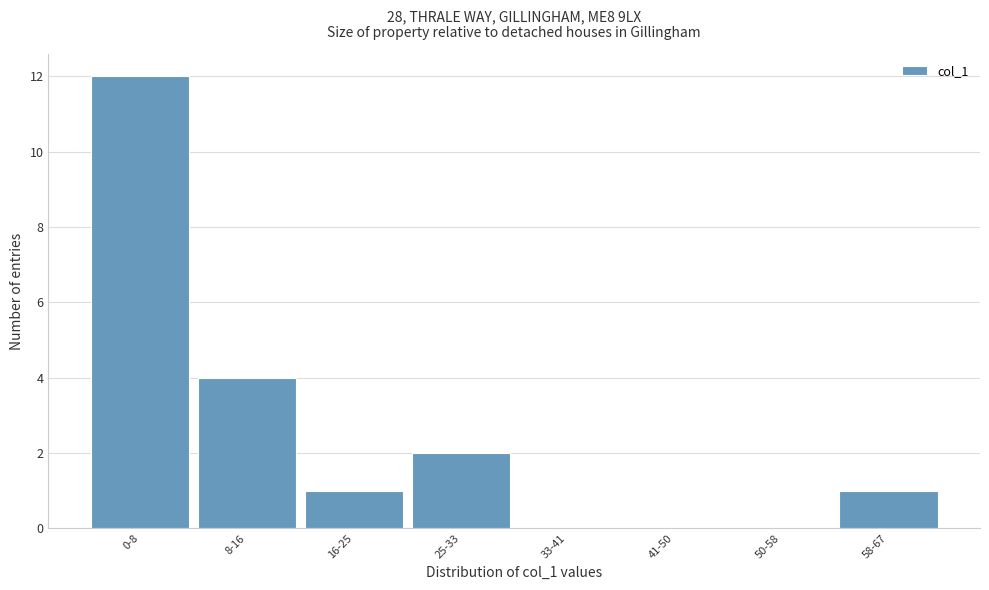

Reading left to right, what are all the values shown in this chart?

0-8=12	8-16=4	16-25=1	25-33=2	33-41=0	41-50=0	50-58=0	58-67=1